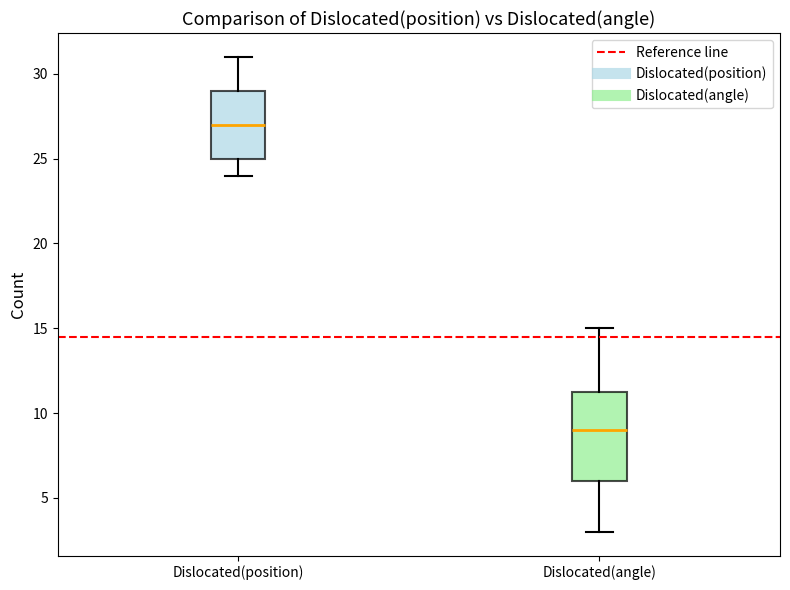

Reading left to right, transcribe this box plot: for each box, give where its median line is, the range the box spans, and where its two whiskers end, as read against the y-axis. The values are not printed on the chart, so give them approximately, as read against the axis.

Dislocated(position): median 27.0, box 25.0 to 29.0, whiskers 24.0 to 31.0
Dislocated(angle): median 9.0, box 6.0 to 11.5, whiskers 3.0 to 15.0